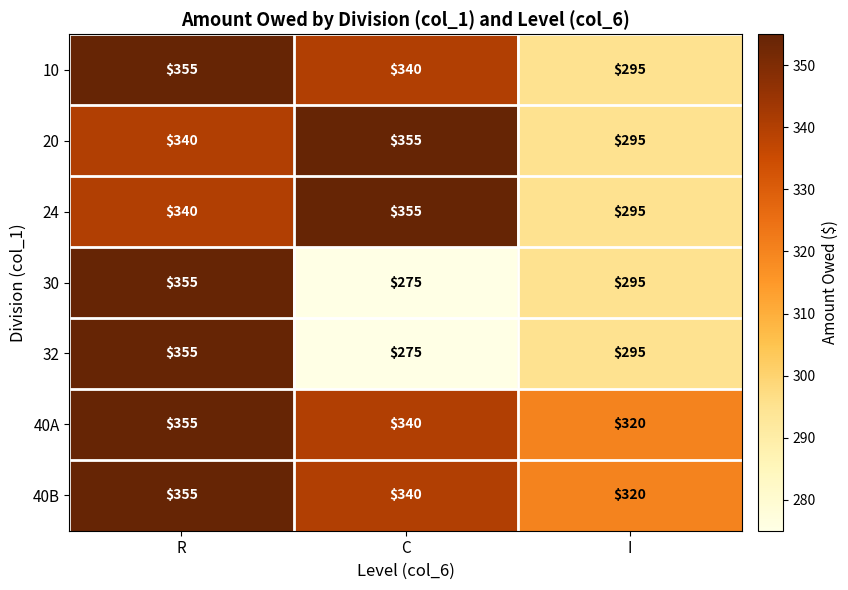

What is the sum of all 30 values?

925